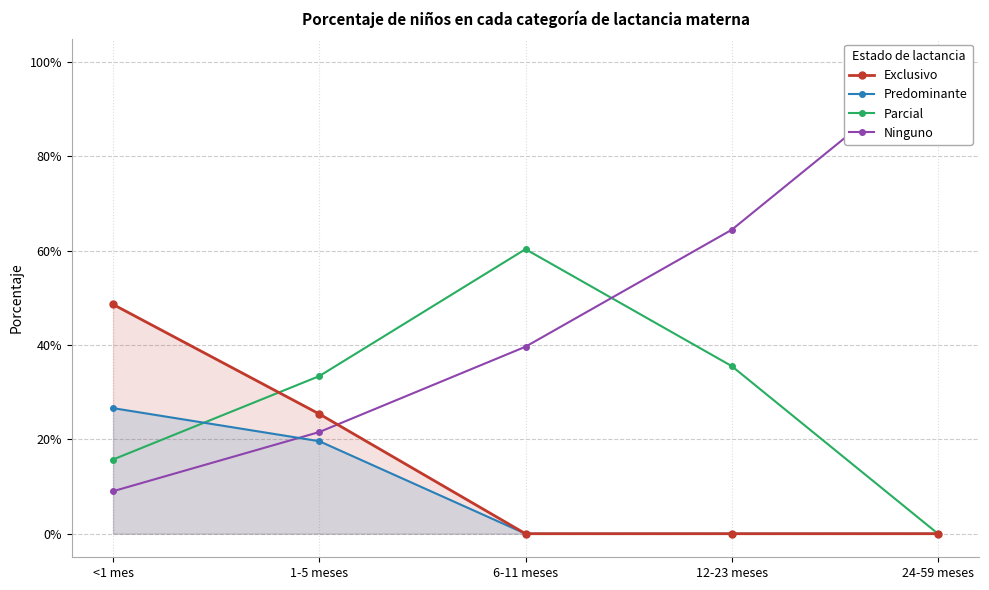

At which label does Exclusivo reach its minimum?

6-11 meses